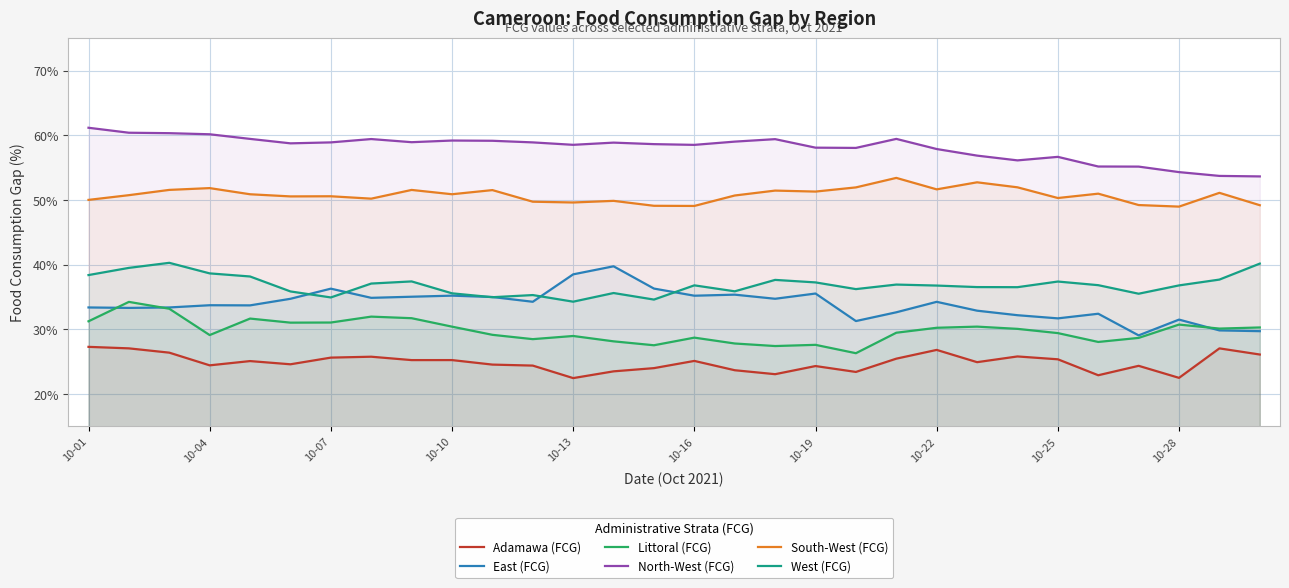

True or false: North-West (FCG) and West (FCG) cross at least once.

False